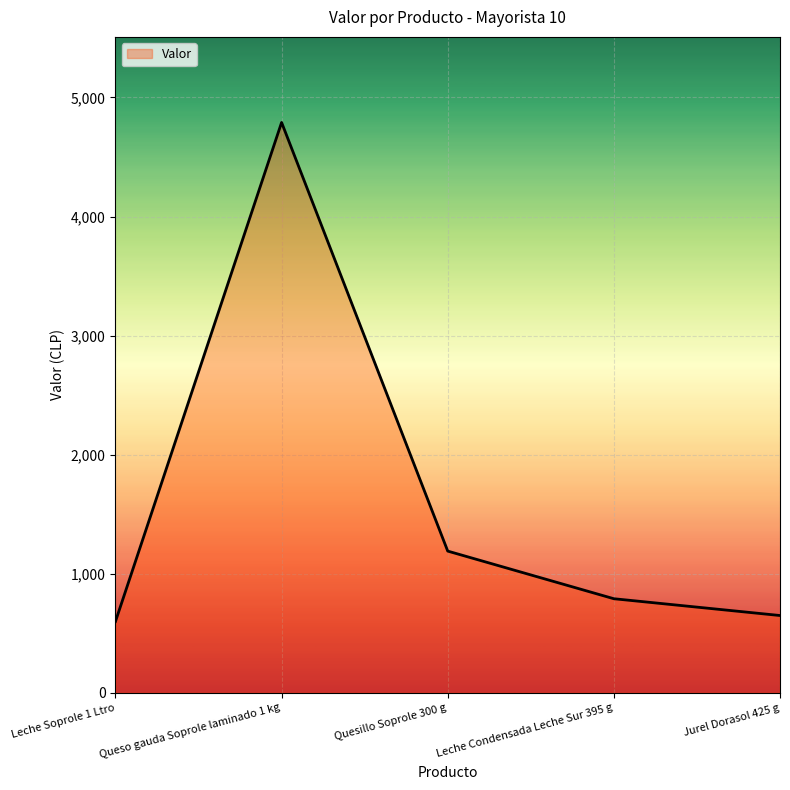

What is the smallest value displayed?

599